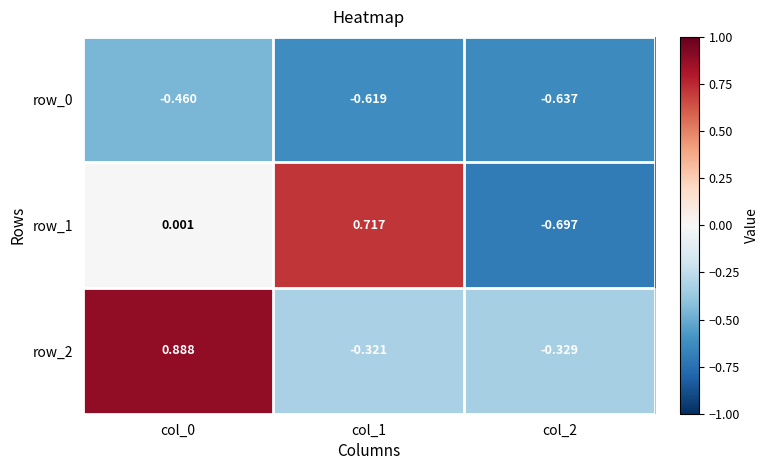

What is the greatest value displayed?

0.9